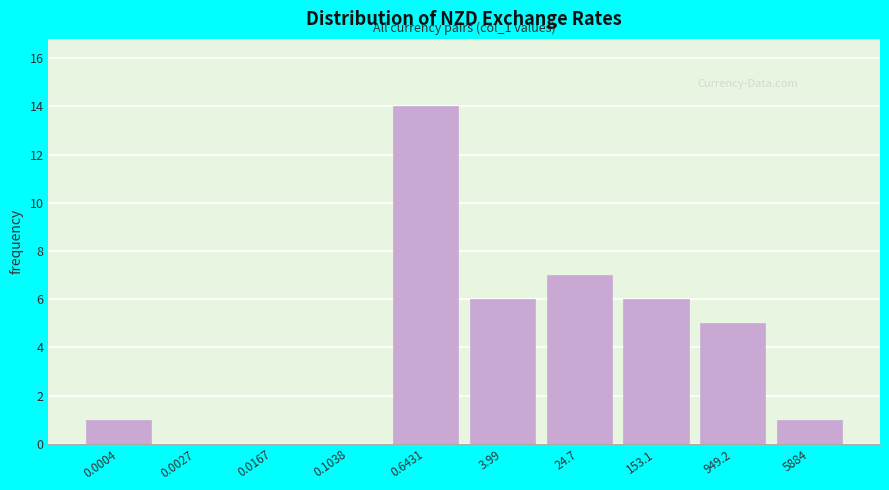

Reading left to right, transcribe all the data shown in this chart.

0.0004=1	0.0027=0	0.0167=0	0.1038=0	0.6431=14	3.99=6	24.7=7	153.1=6	949.2=5	5884=1